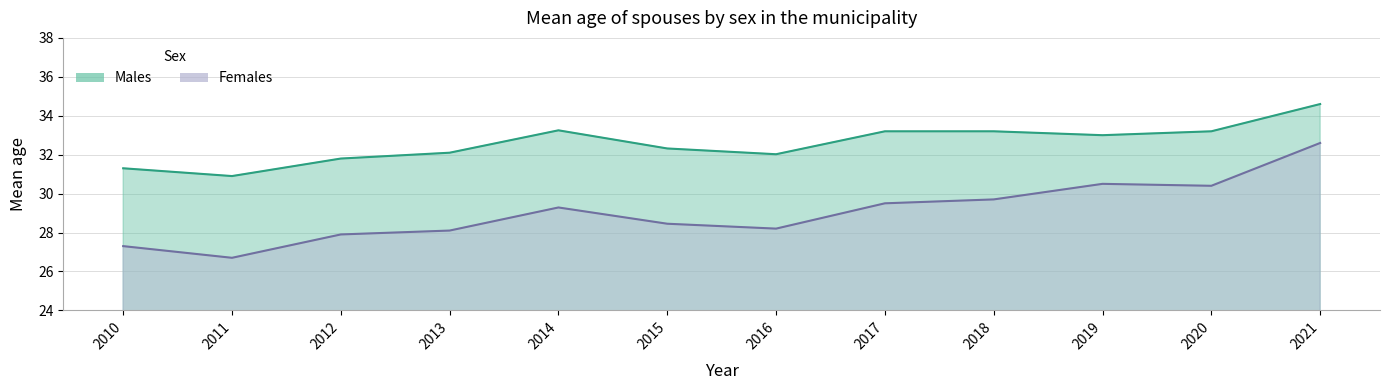

Rank the series by their average value, from highest to lowest.

Males, Females